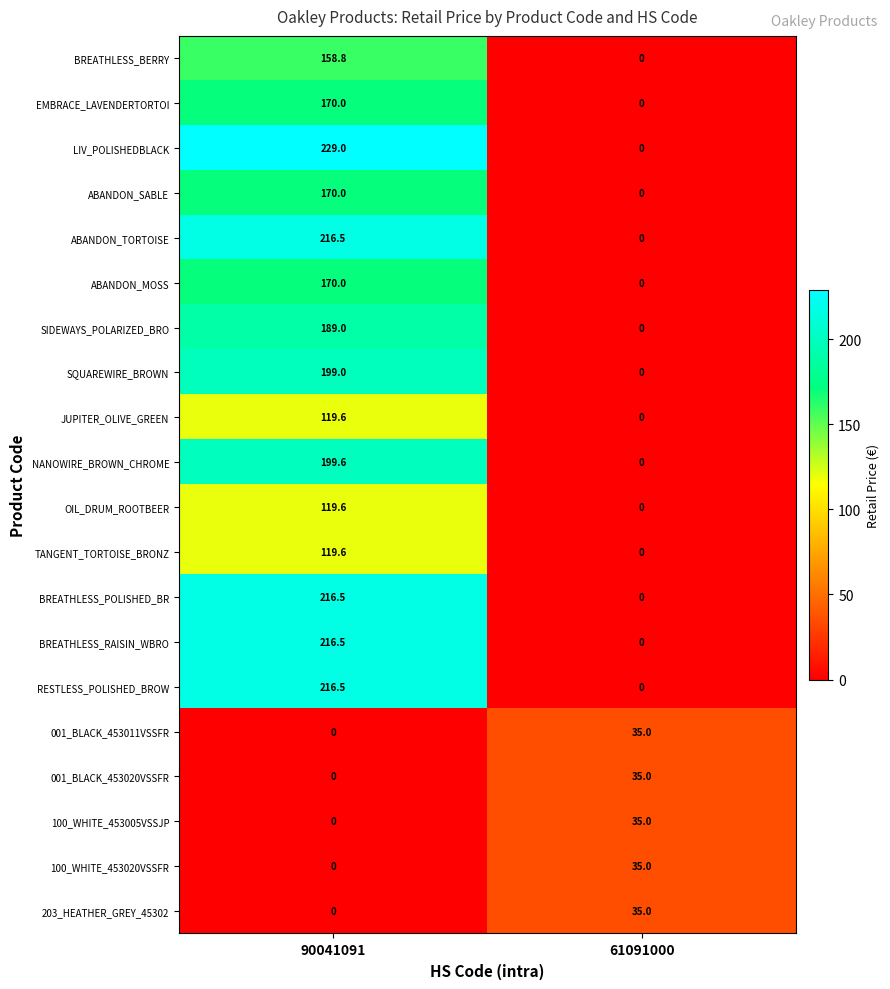

Count the number of categories in the chart.

2